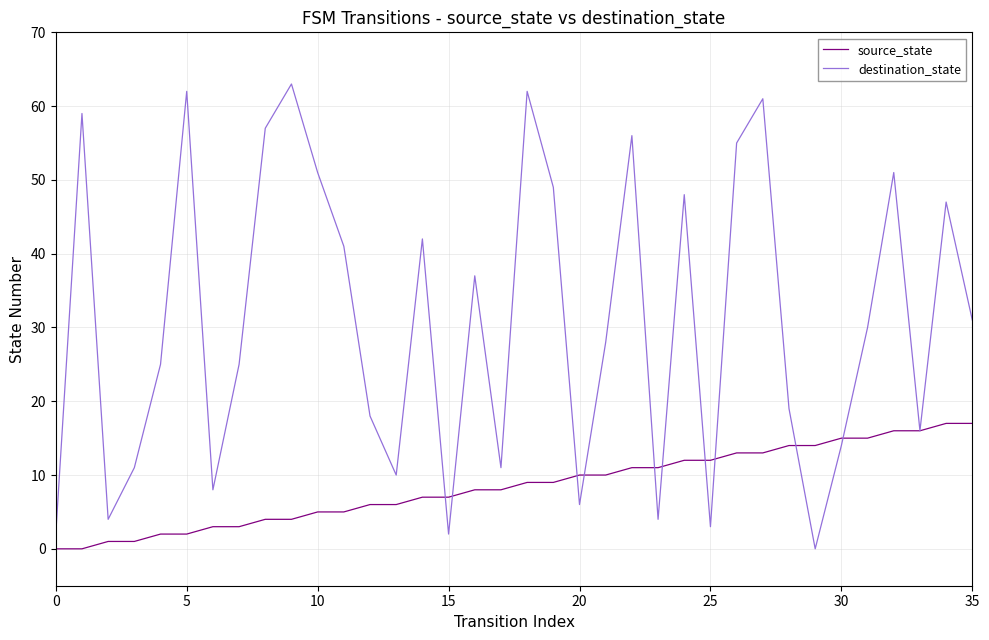

How many lines are shown in the chart?

2